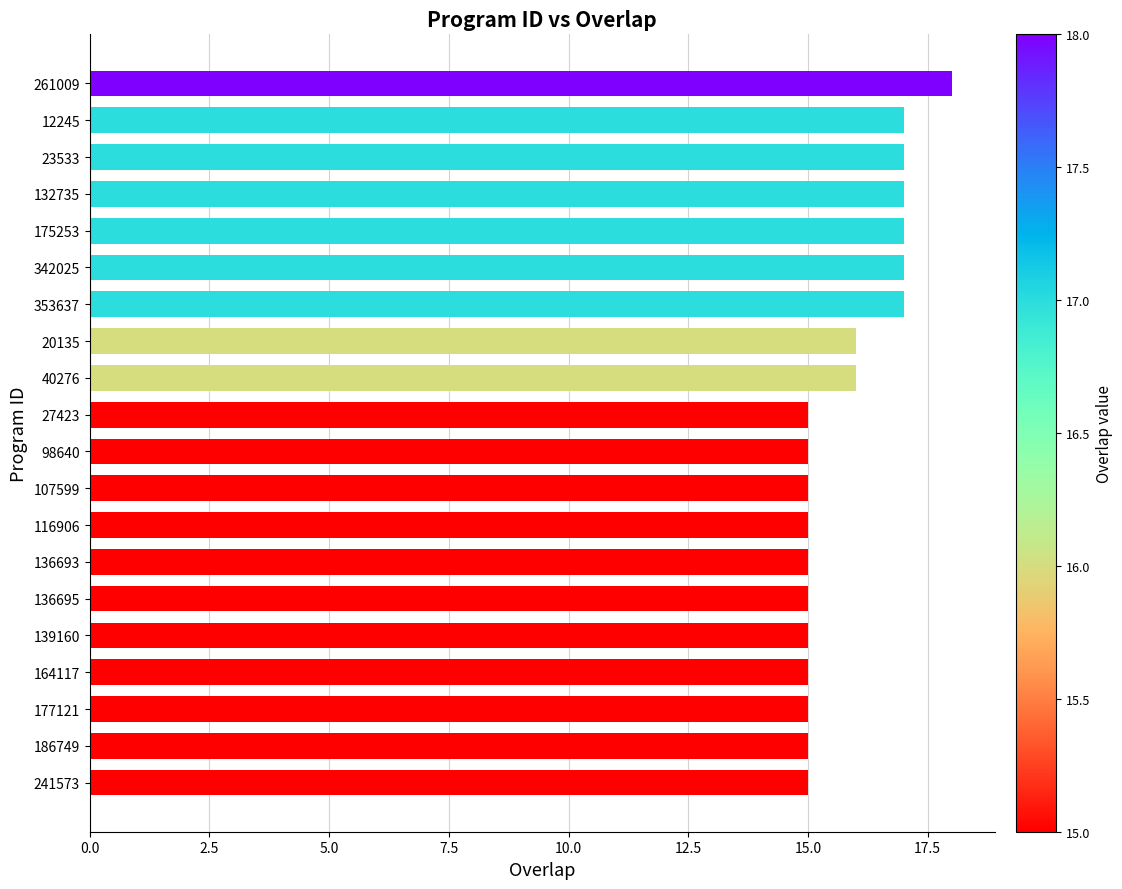

Does the chart contain any negative values?

No